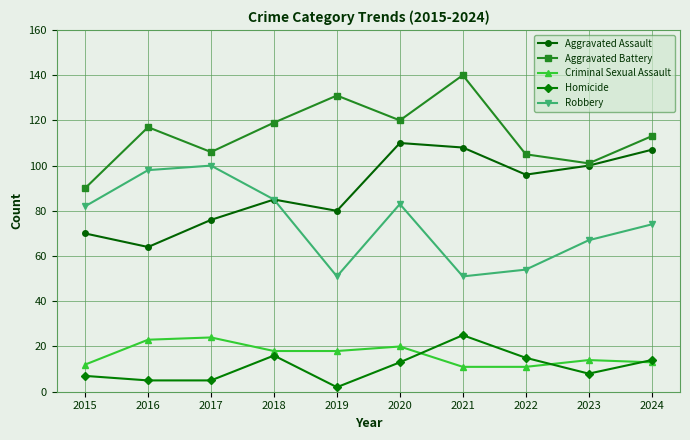

Is it true that Aggravated Battery equals 32 at 2019?

False